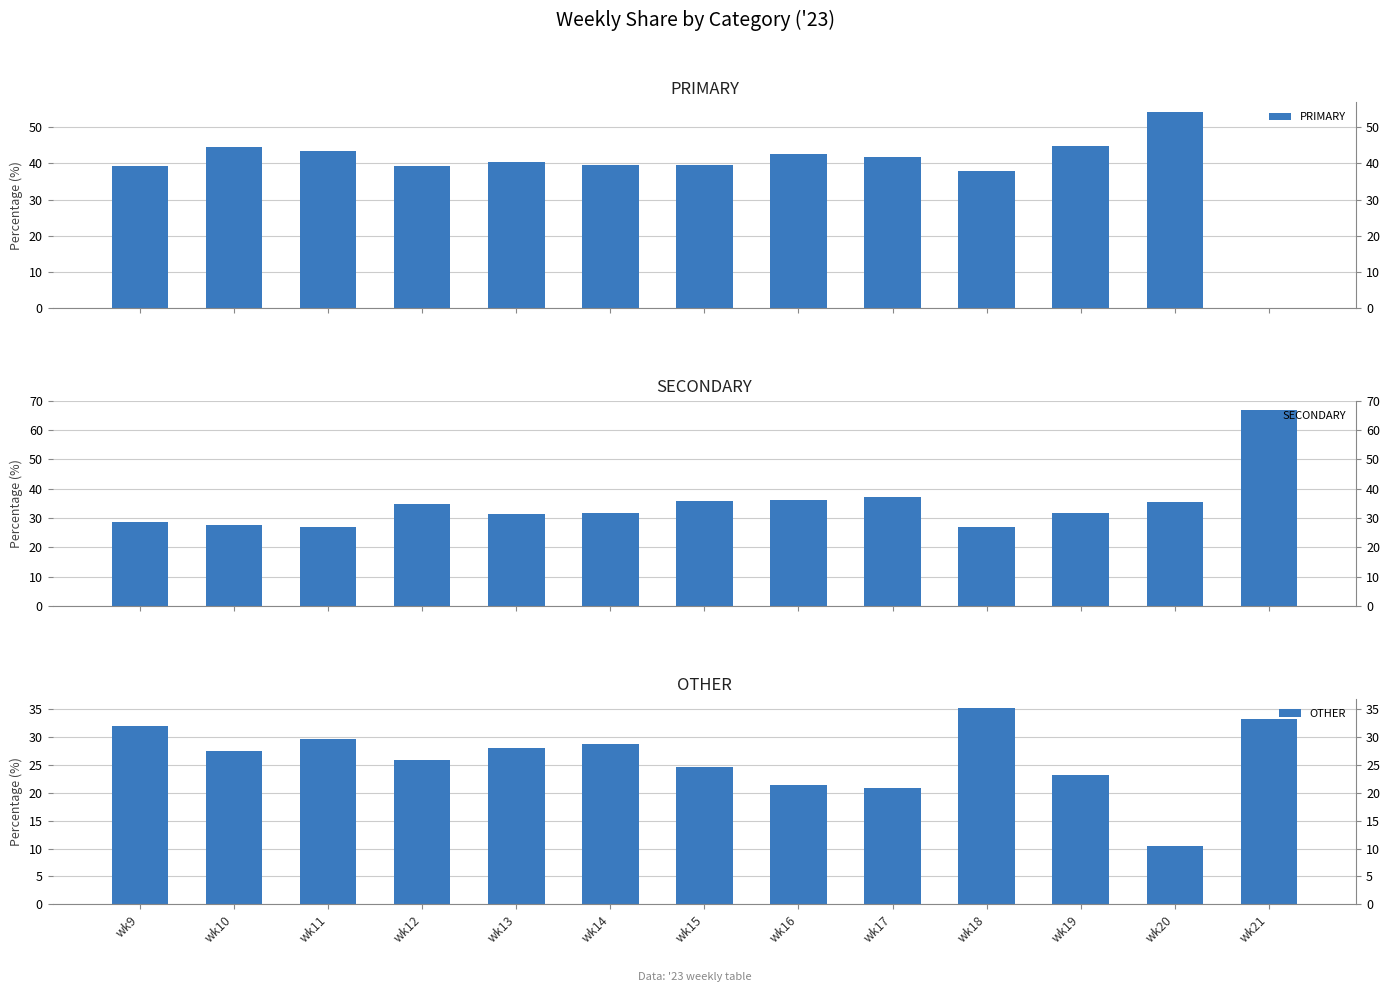

At how many categories does at least one series exceed 25?

13